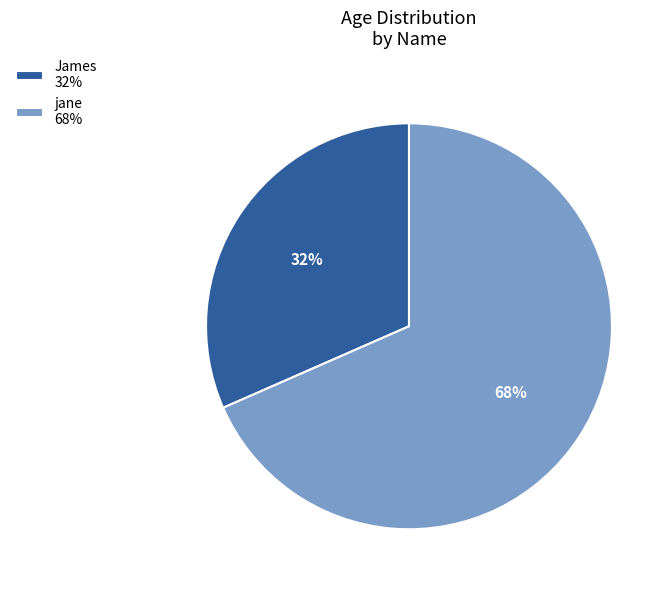

How many slices are in this pie chart?

2